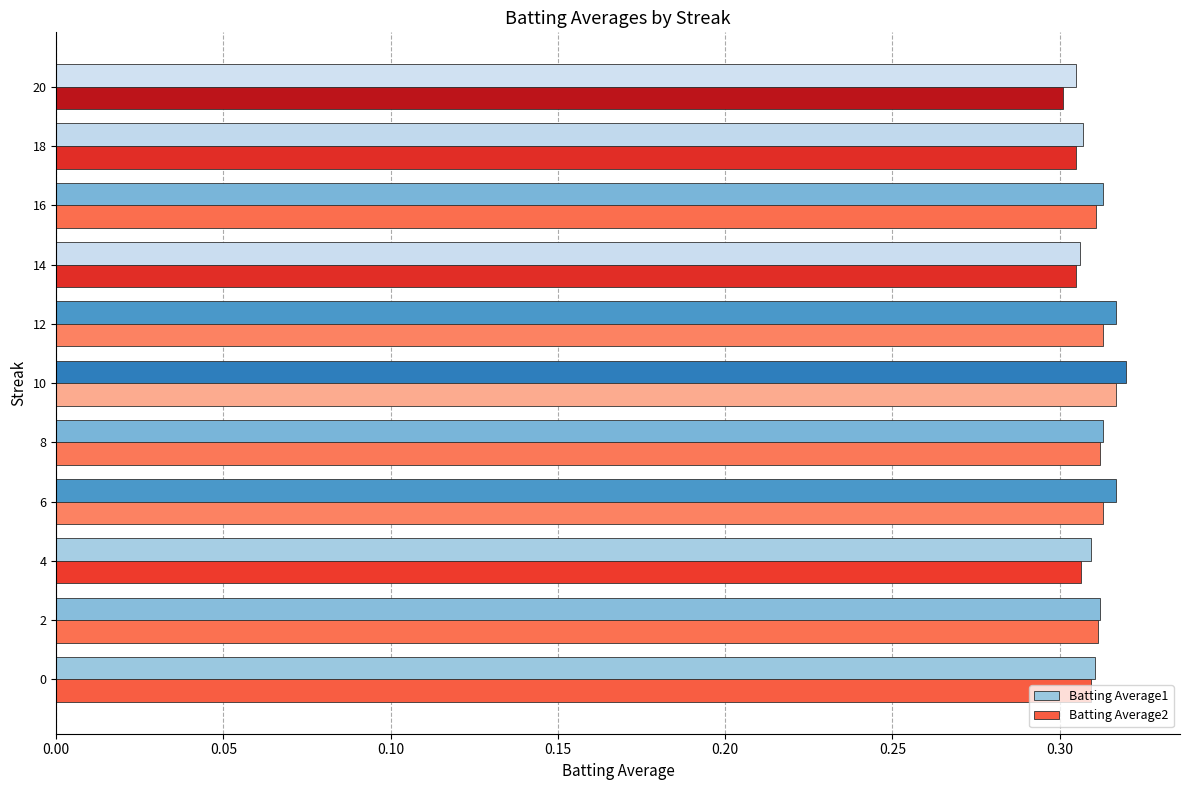

True or false: Batting Average1 has a value of 0.3 at 4.

True